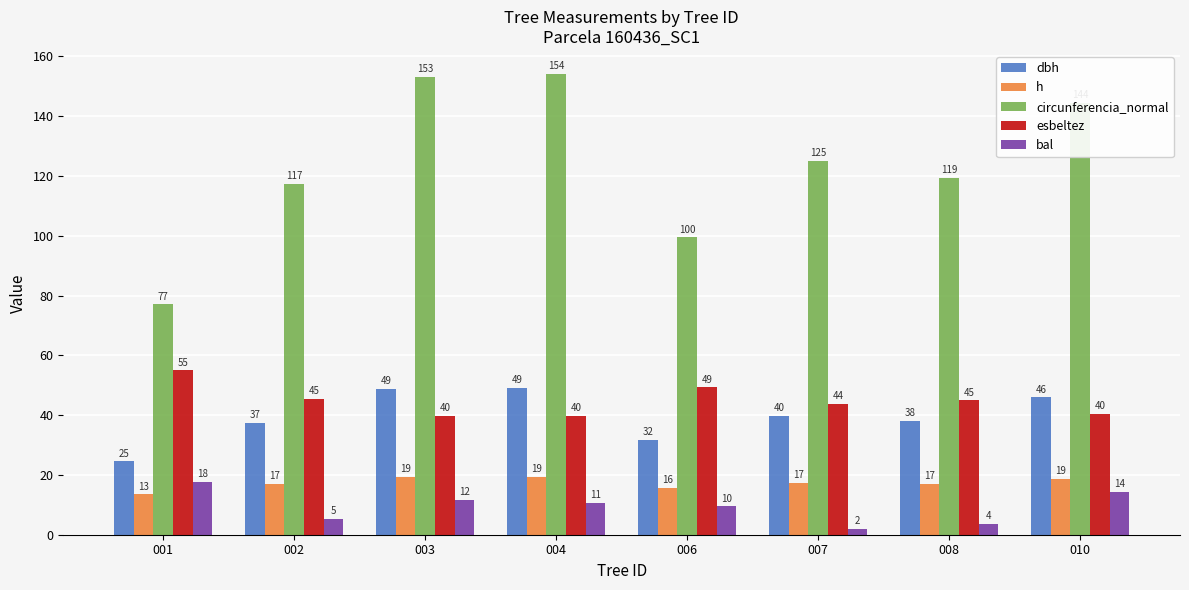

What is the spread (max minus min) of values at 002?

112.0